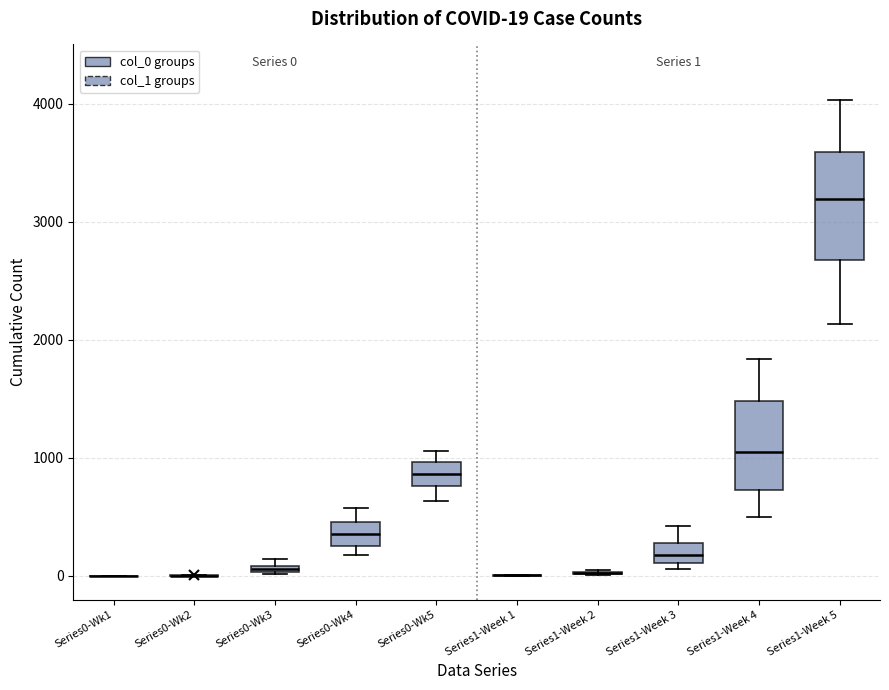

Which box is the tallest, from its lower edge to its upper edge?

Series1-Week 5